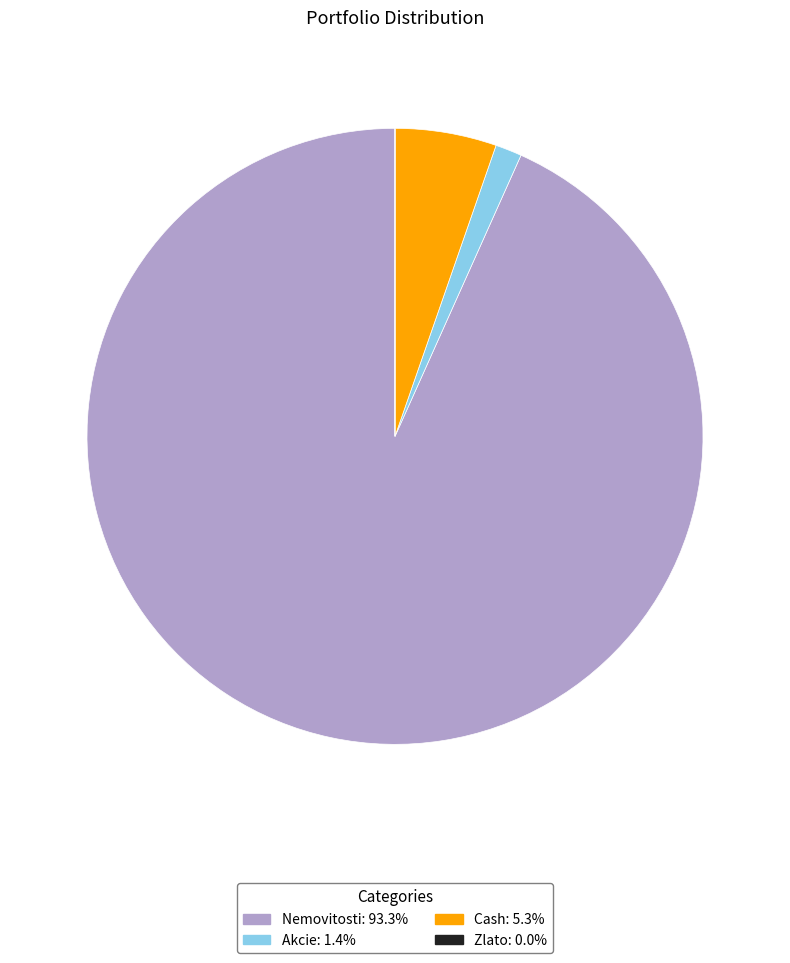

What is the largest slice in the pie chart?

Nemovitosti